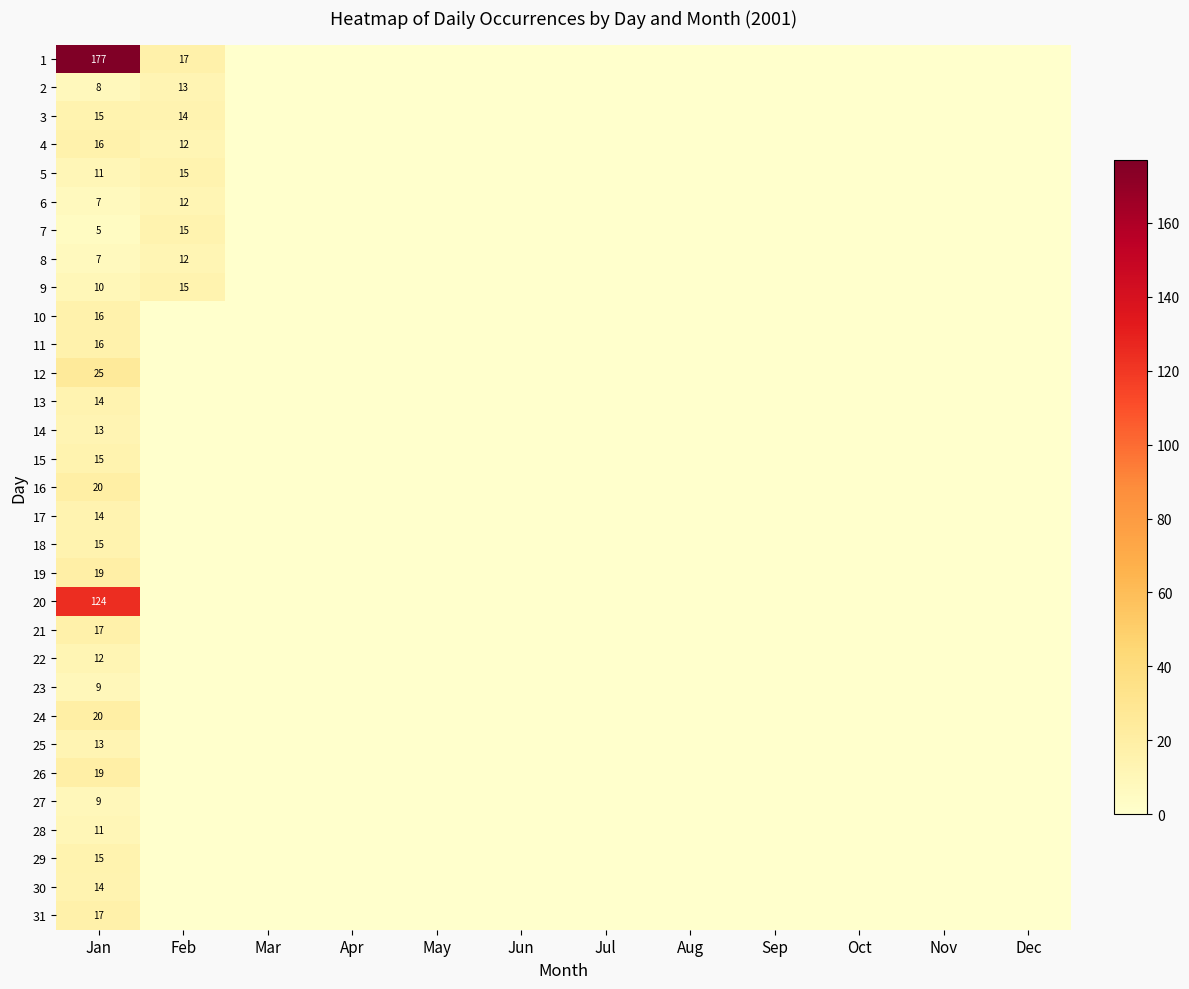

The value of 7 at Feb is 15. True or false?

True